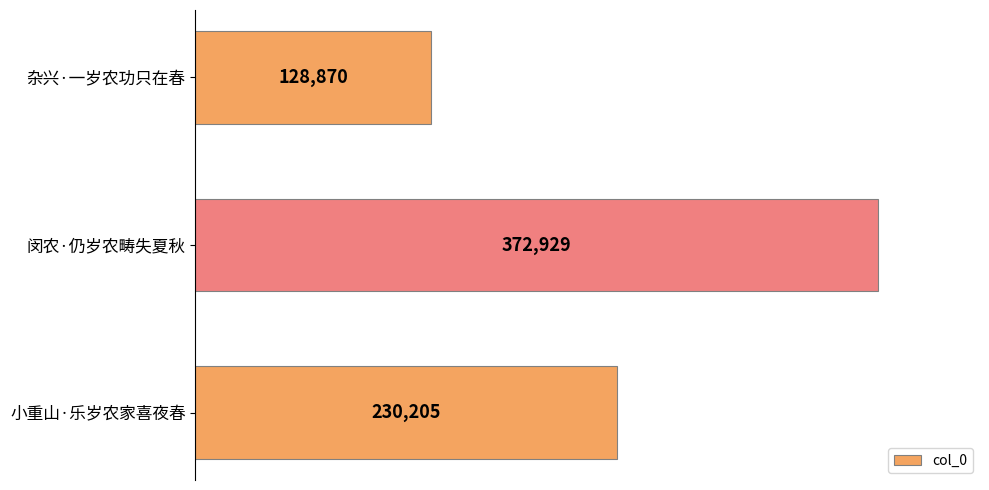

How many distinct data groups are displayed?

1